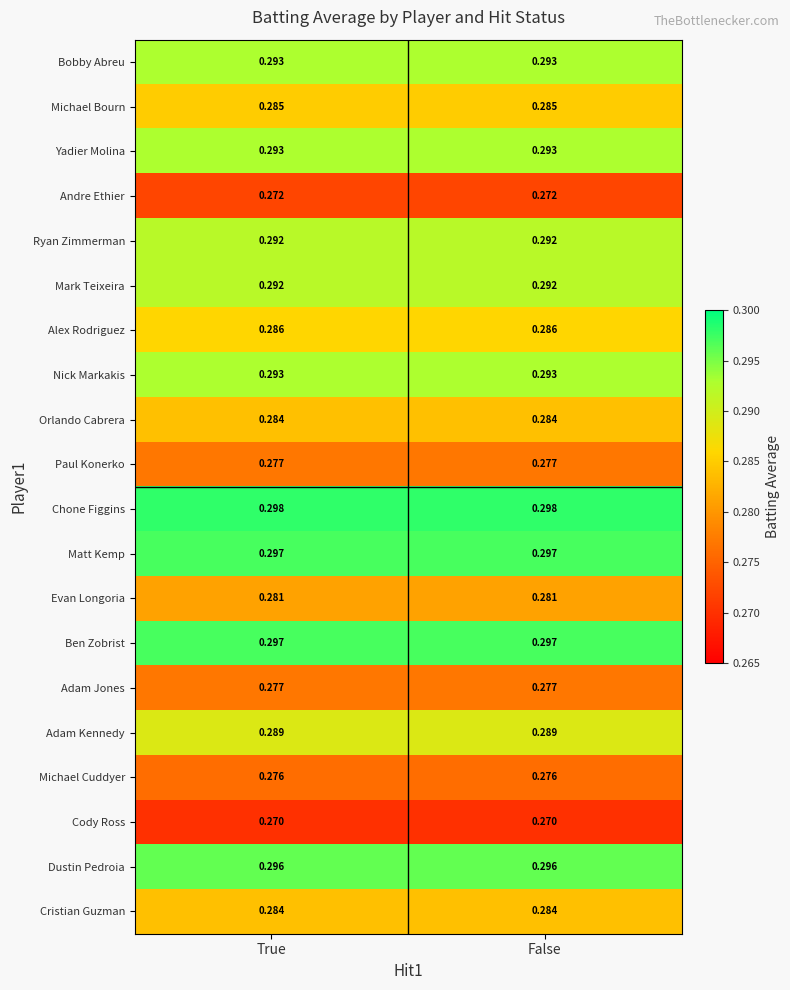

Is the value of Cristian Guzman at False greater than the value of Nick Markakis at False?

No